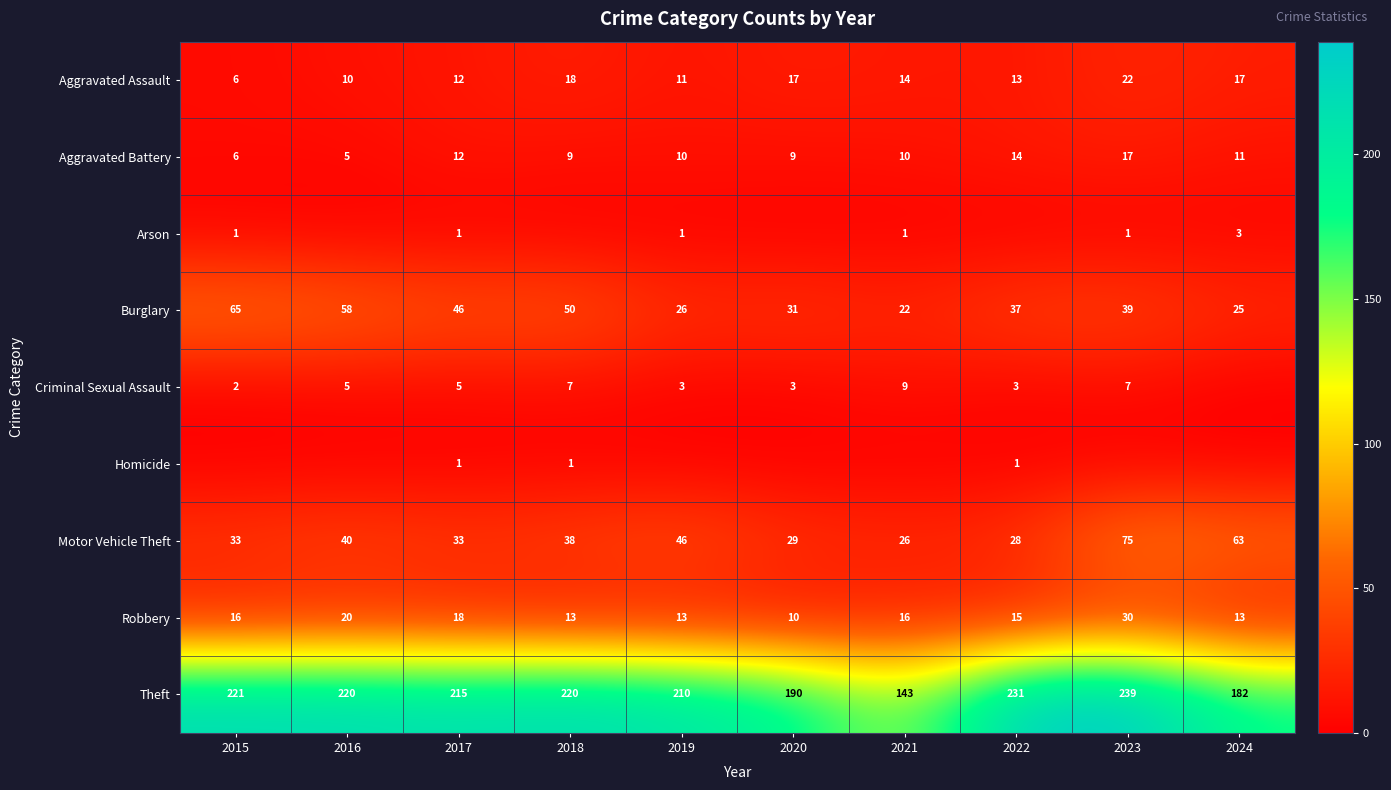

What is the sum of all Theft values?

2071